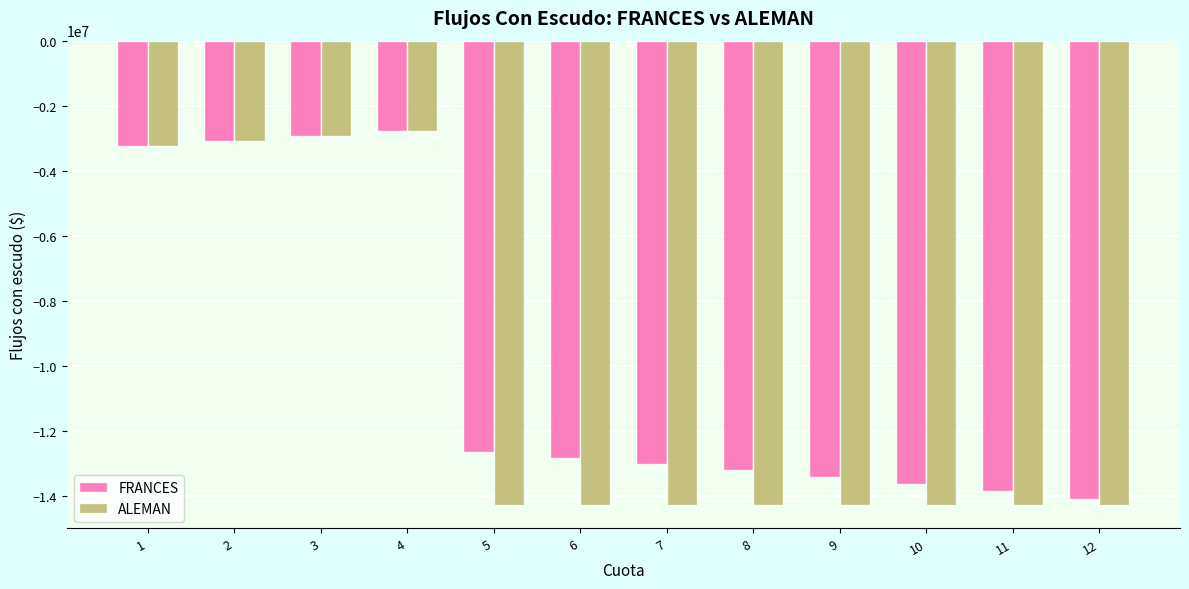

What is the difference between the maximum and minimum values in the FRANCES series?

11289813.5